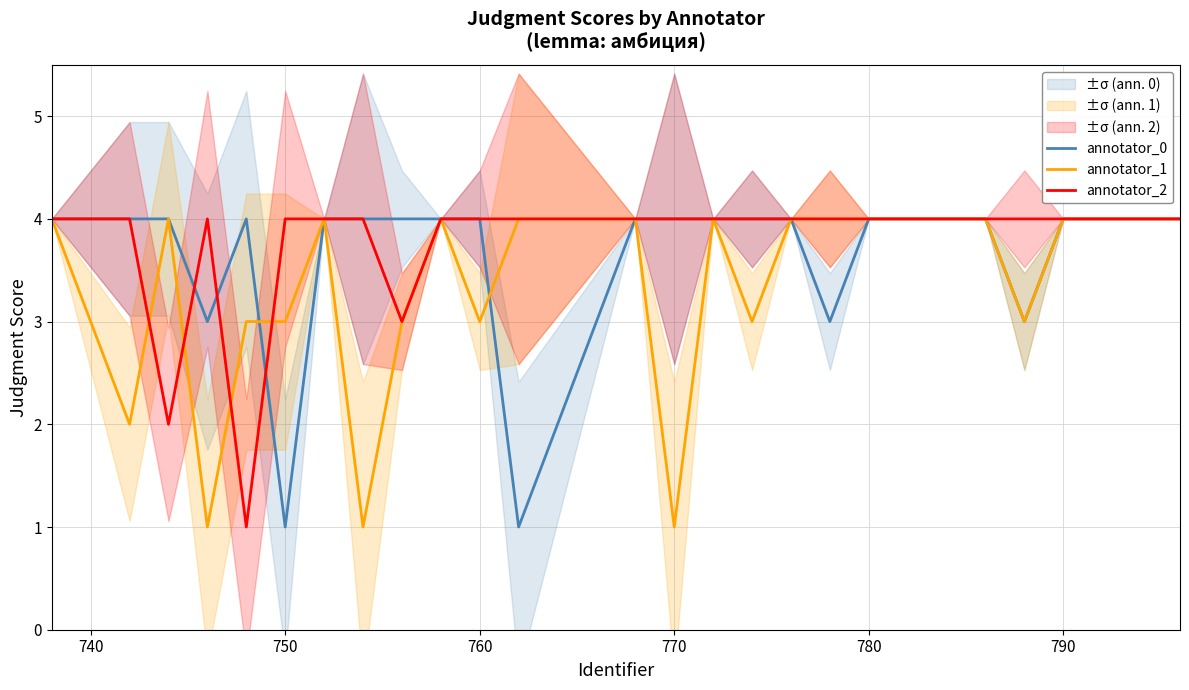

Which series has the largest total across all categories?

annotator_2